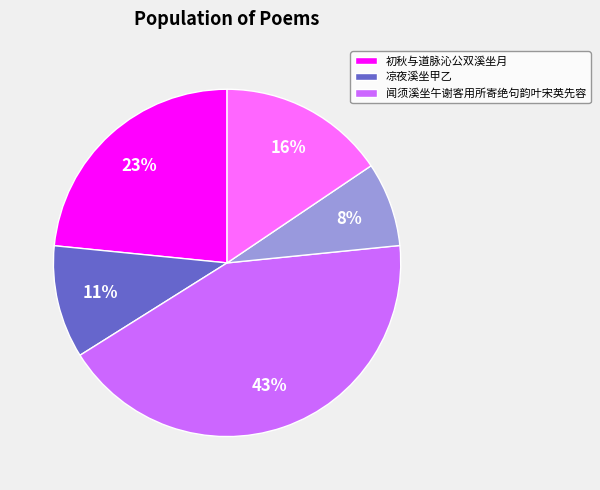

Count the number of slices in the pie.

5